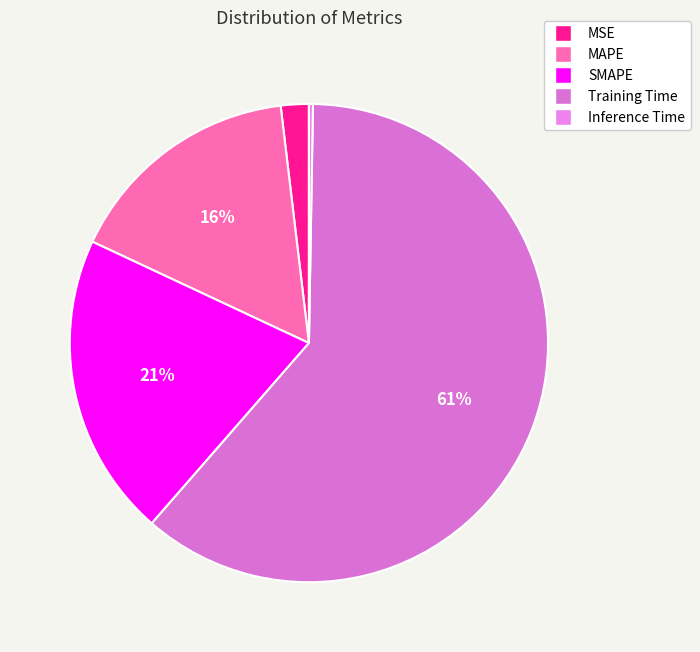

Combined, what portion of the pie is Inference Time and MSE?

2.2%